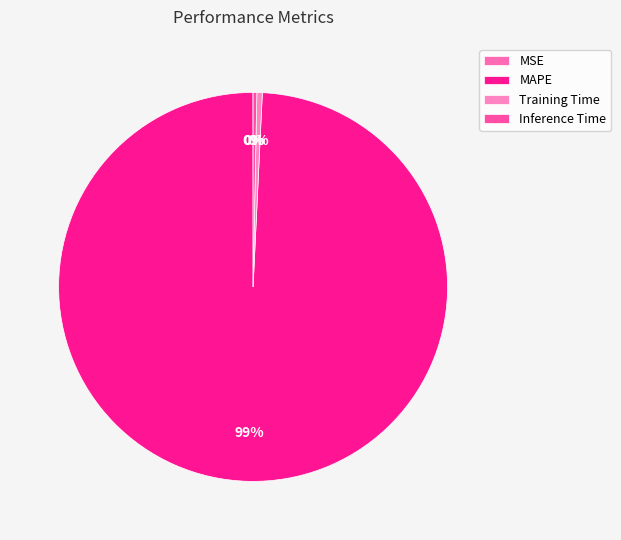

What is the smallest slice in the pie chart?

MSE